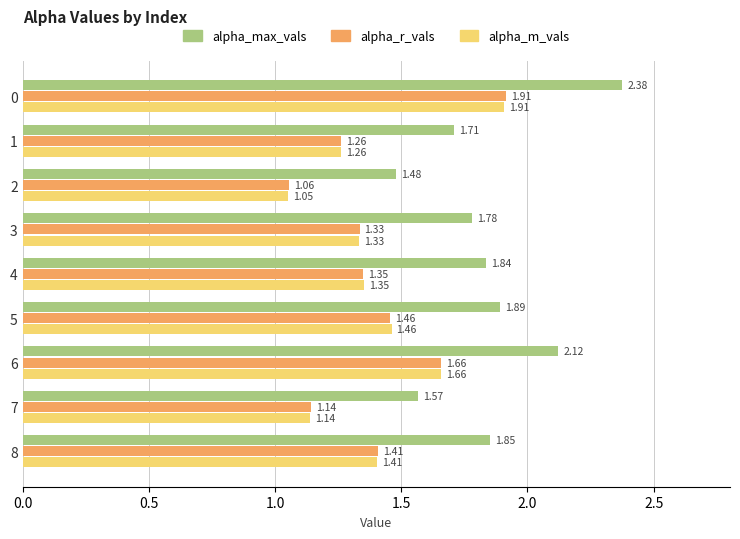

At how many categories does at least one series exceed 1?

9